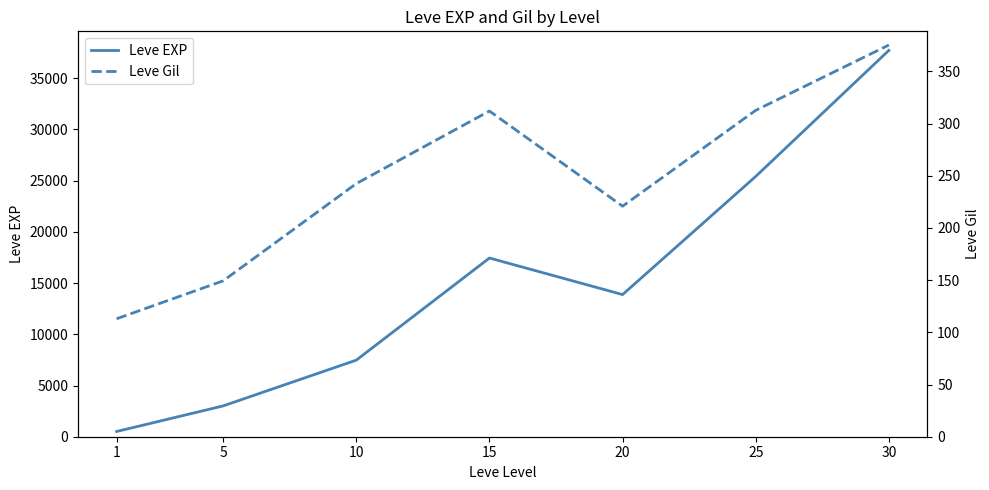

What is the difference between the highest and lowest values at 30?

37339.8